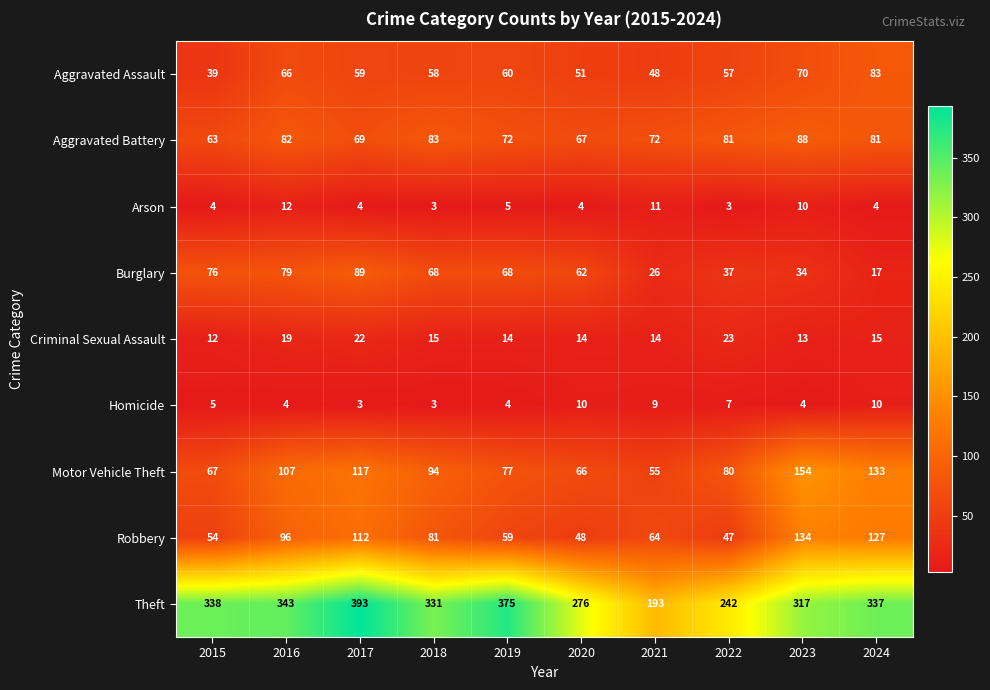

What is the maximum value for Motor Vehicle Theft?

154